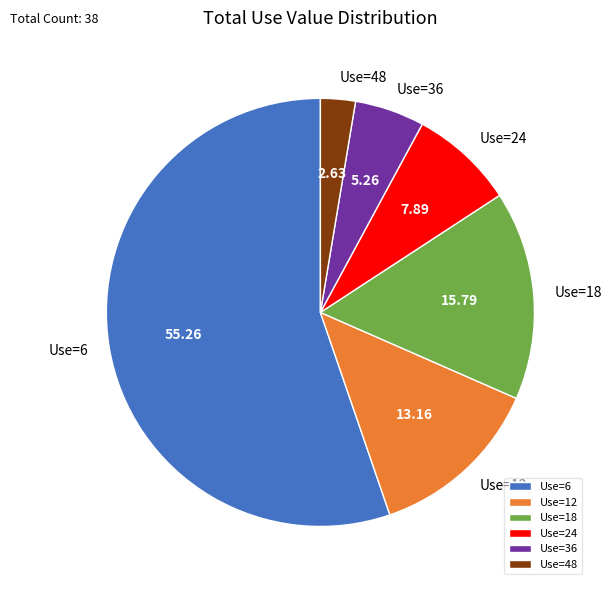

Is there any slice that represents more than half of the pie?

Yes